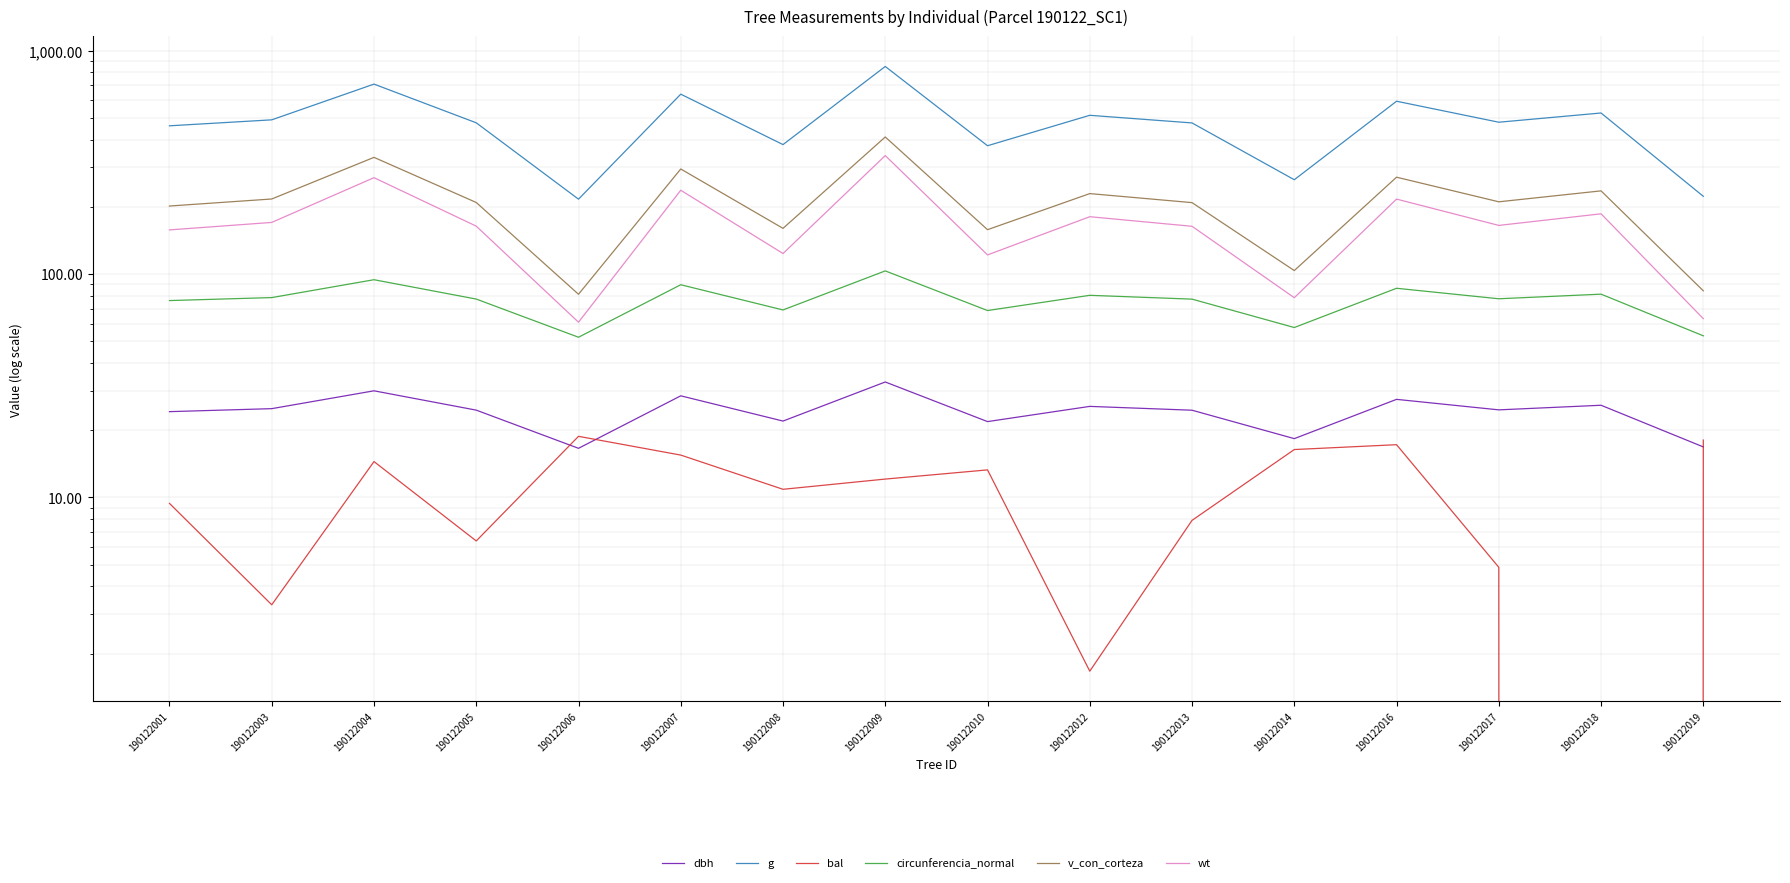

Which category has the highest value in the dbh series?

190122009